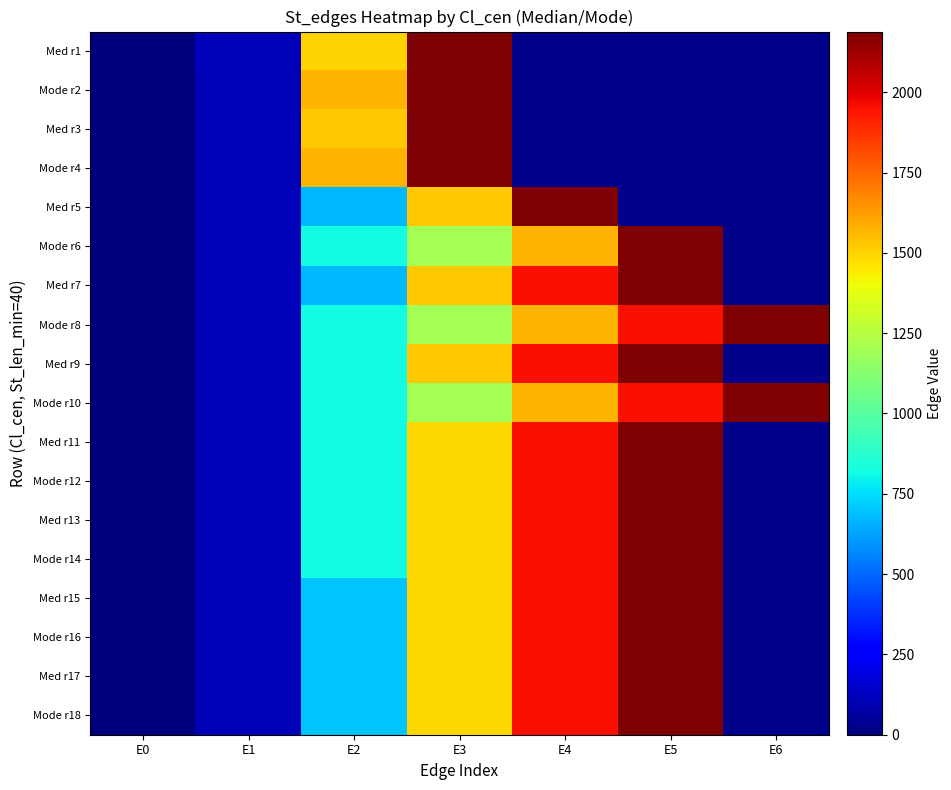

At which label does Med r9 first exceed 1530?

E4